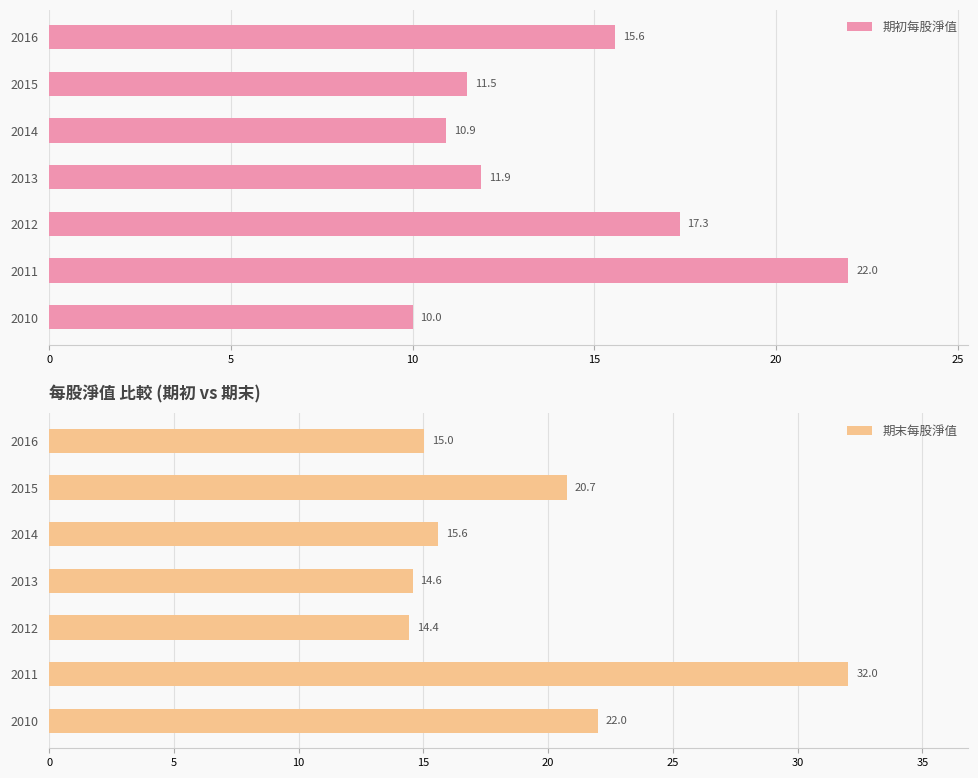

What is the difference between the maximum and minimum values in the 期初每股淨值 series?

12.0